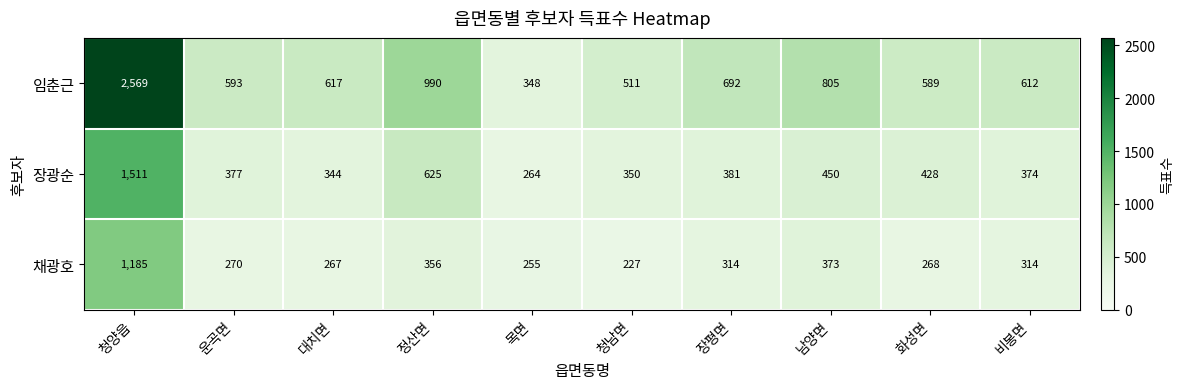

Where is 장광순 nearest to the value 887?

정산면